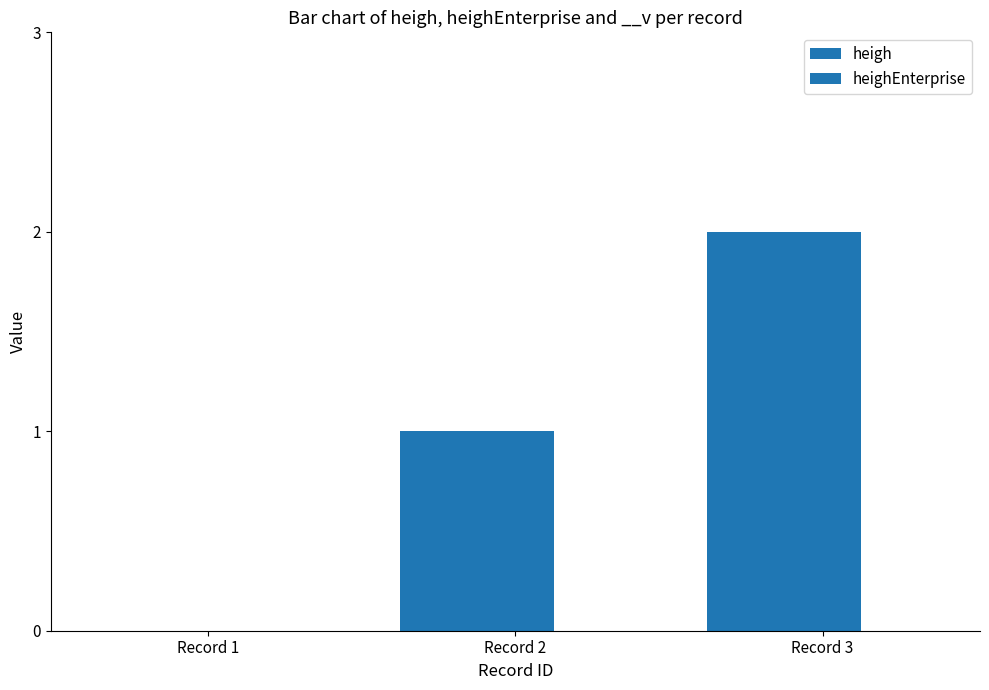

The value of heigh at Record 2 is 1. True or false?

True